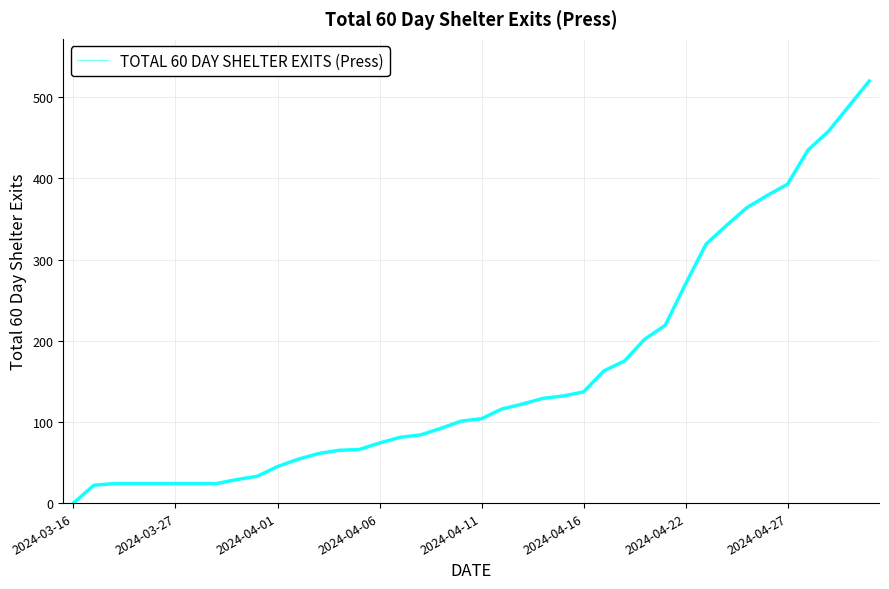

What is the maximum value shown in the chart?

520